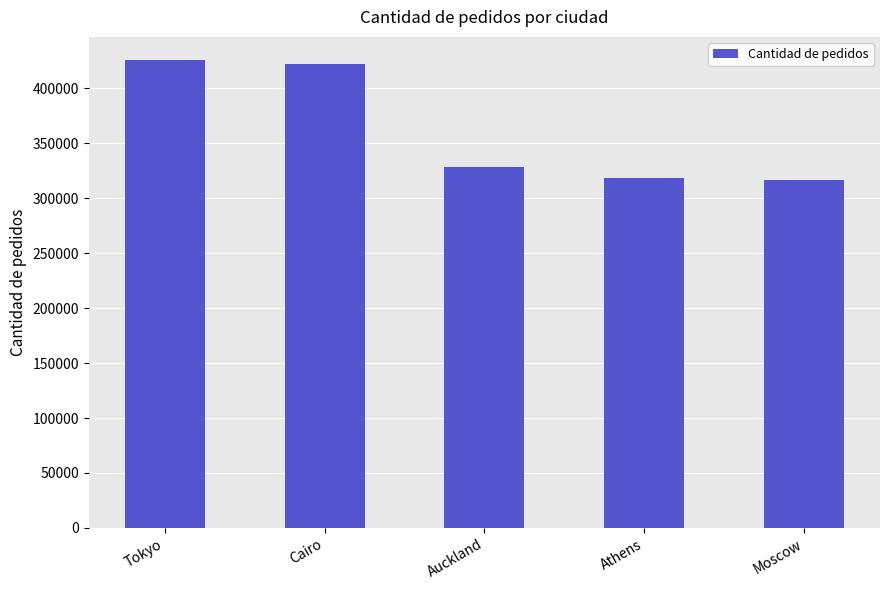

Reading left to right, list all the values displayed in this chart.

425527	422166	328185	318773	316679